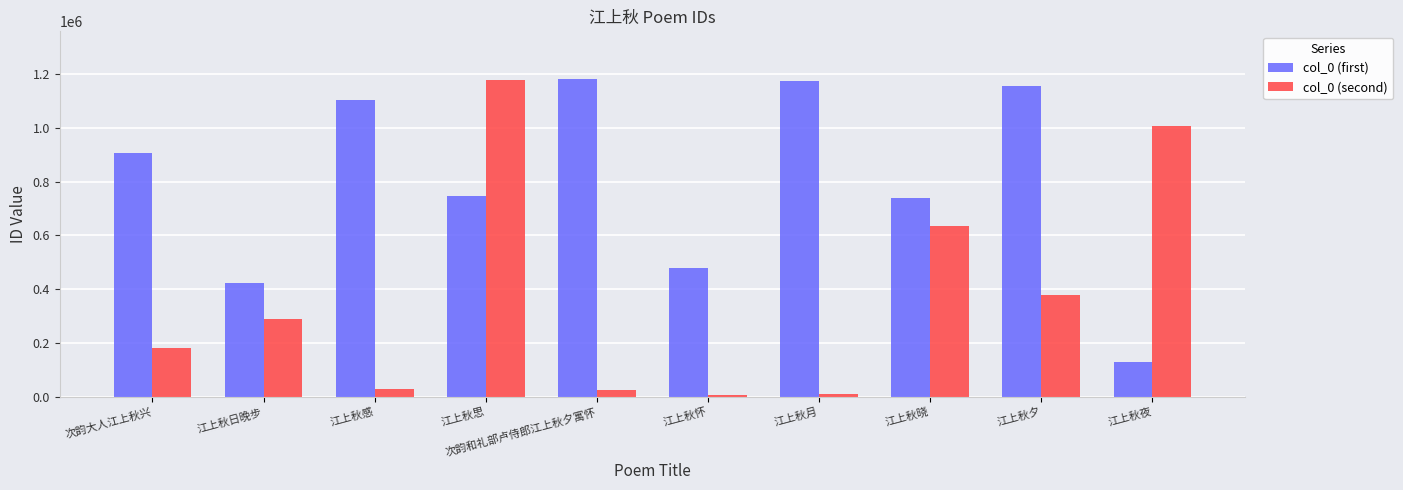

True or false: col_0 (first) has a value of 170703 at 江上秋怀.

False